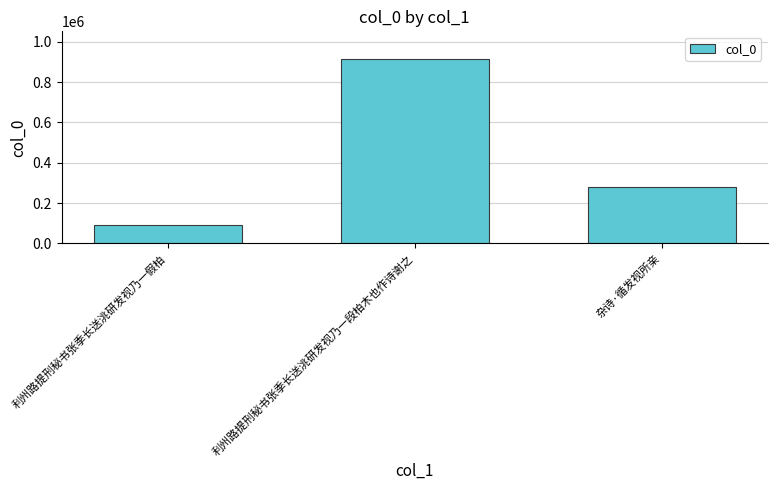

True or false: the data shows 398691 at 杂诗·循发视所亲.

False